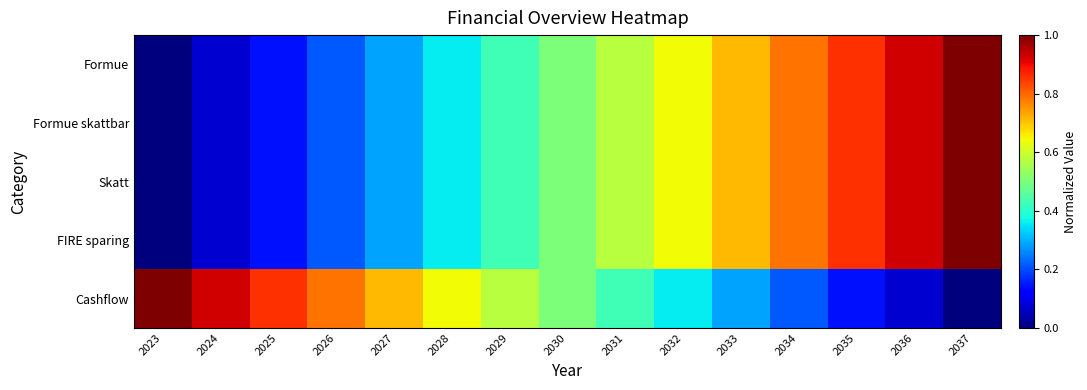

Between 2025 and 2023, which is larger?

2025